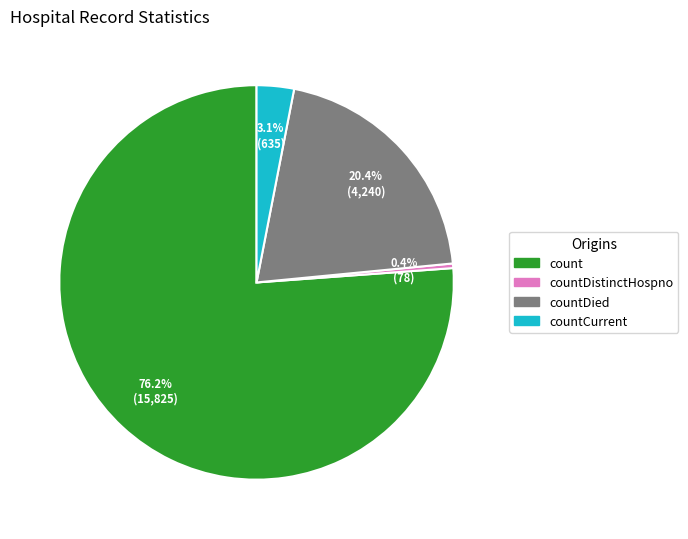

Does count represent more than half of the total?

Yes